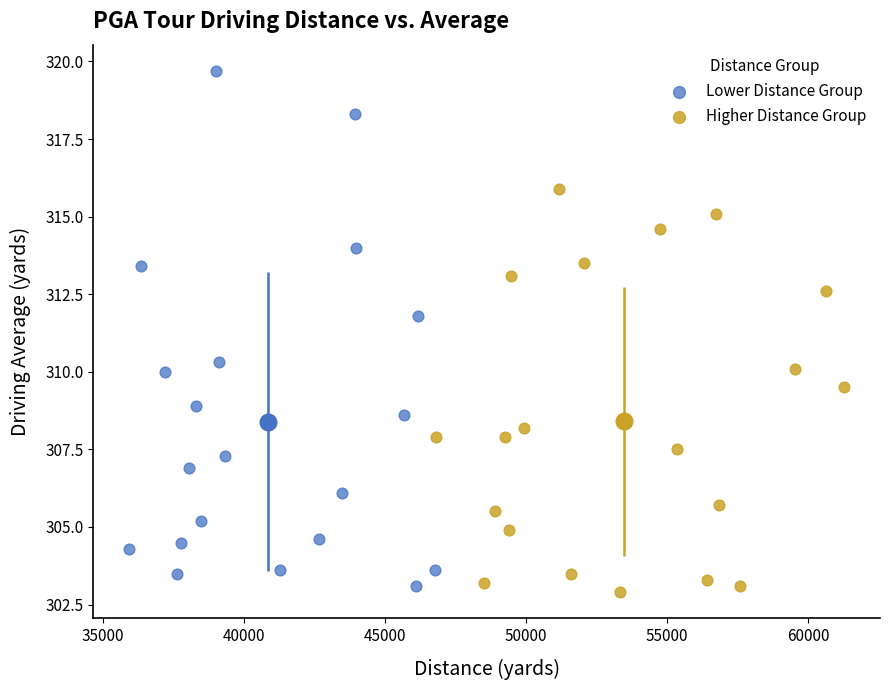

Which series contains the highest Y value?

Lower Distance Group